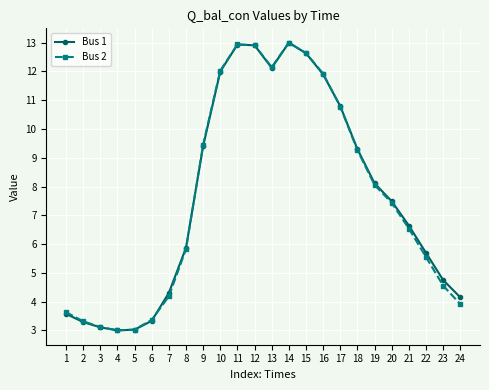

What is the difference between the second highest and second lowest values in the Bus 1 series?

9.9